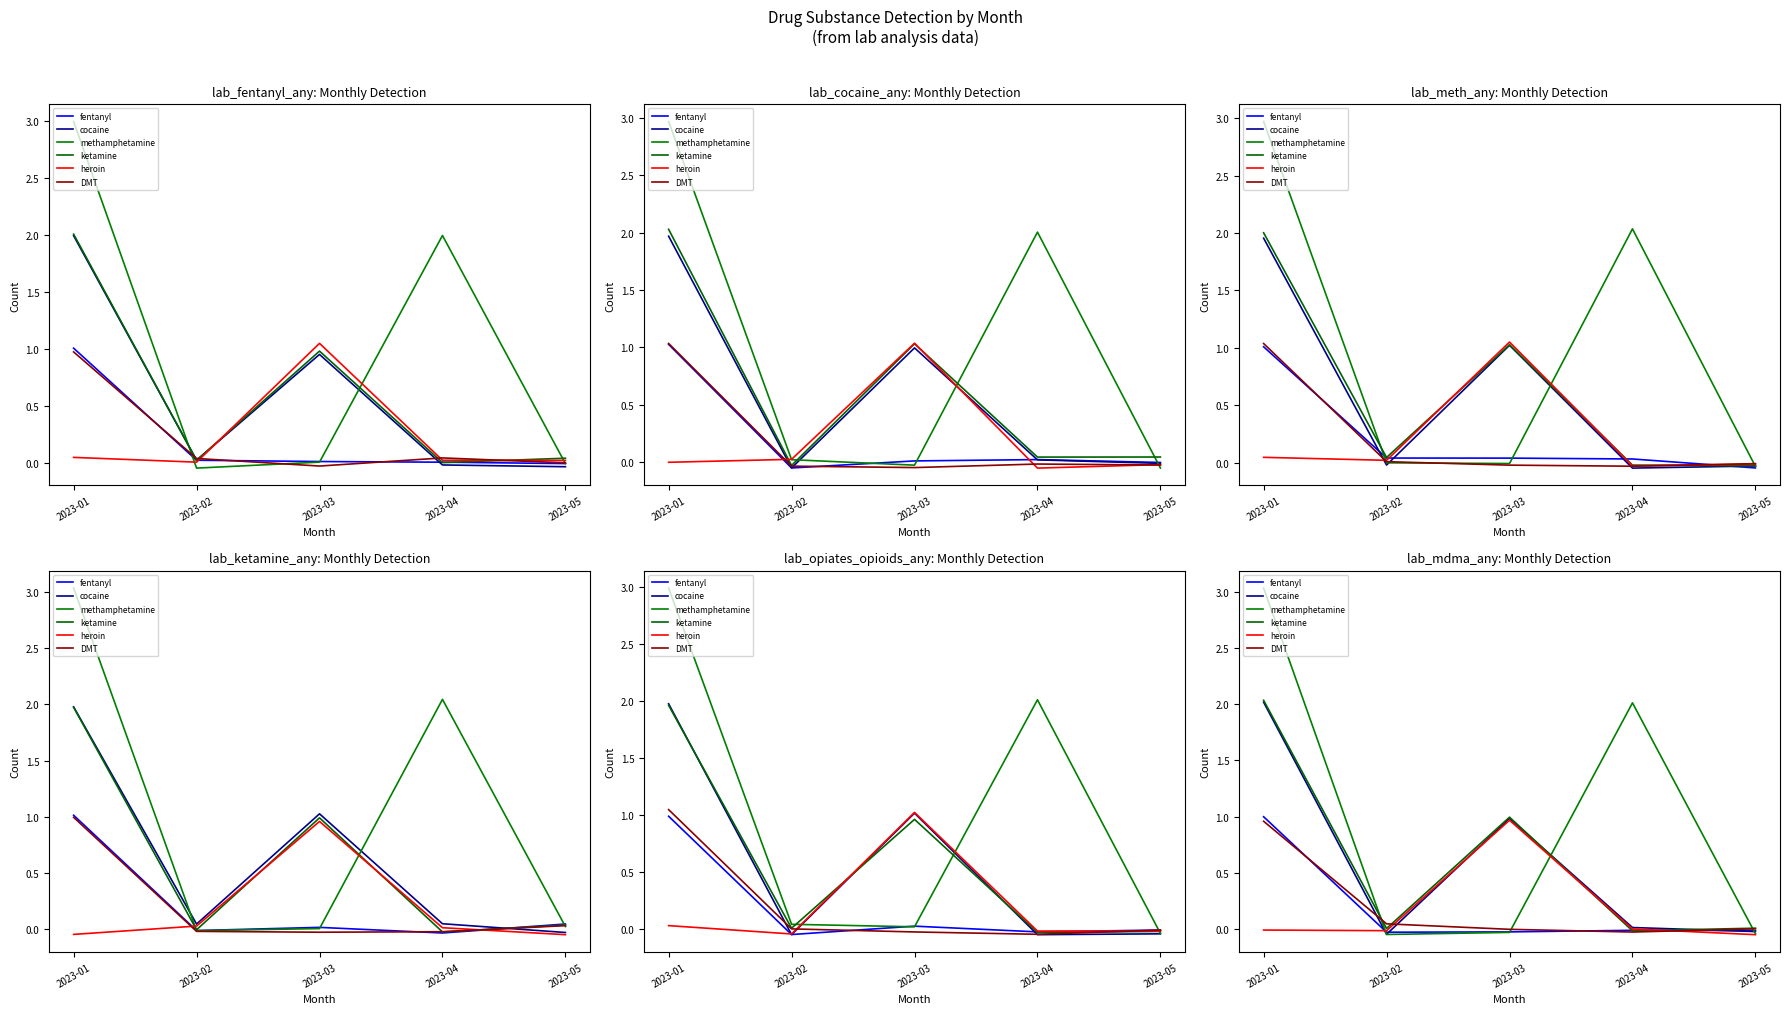

What are all the series names shown in the legend?

fentanyl, cocaine, methamphetamine, ketamine, heroin, DMT